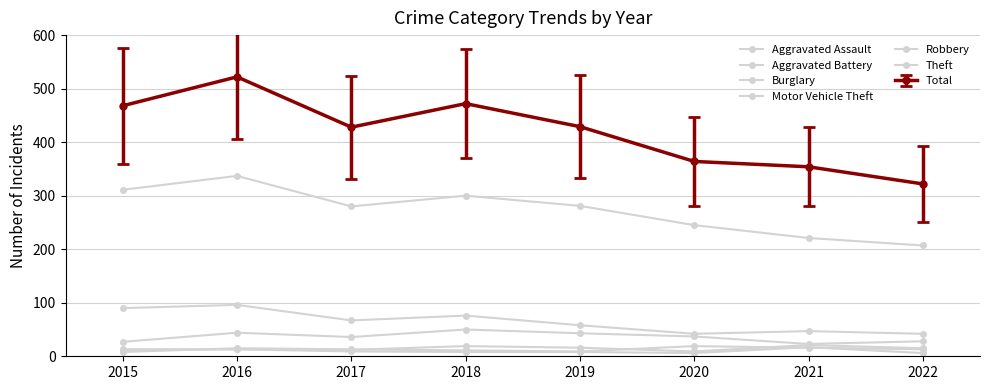

At which label is Burglary closest to 69?

2017